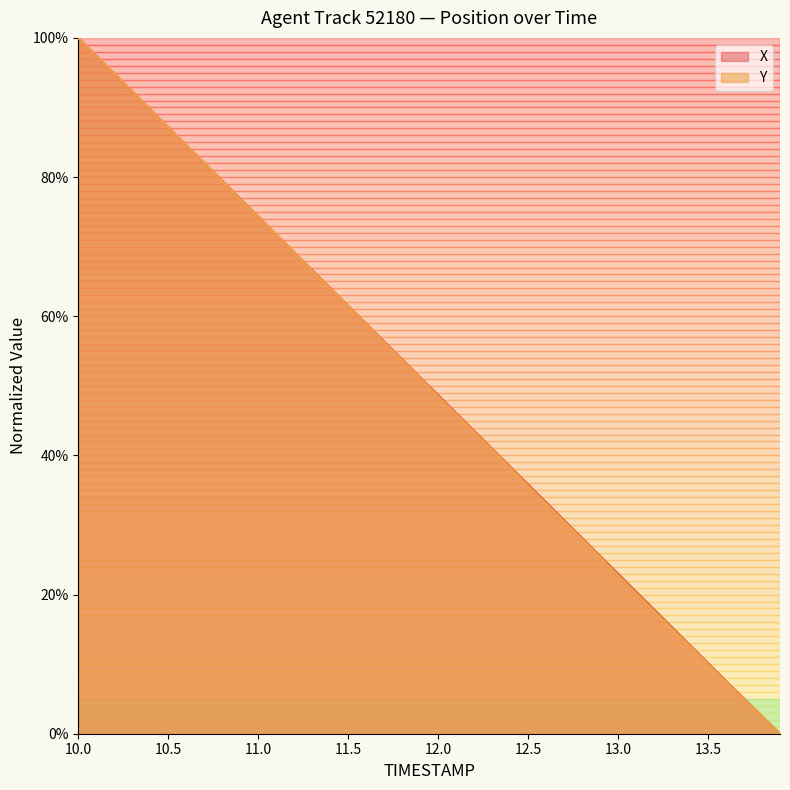

True or false: X has more than 0 interior local peaks.

False